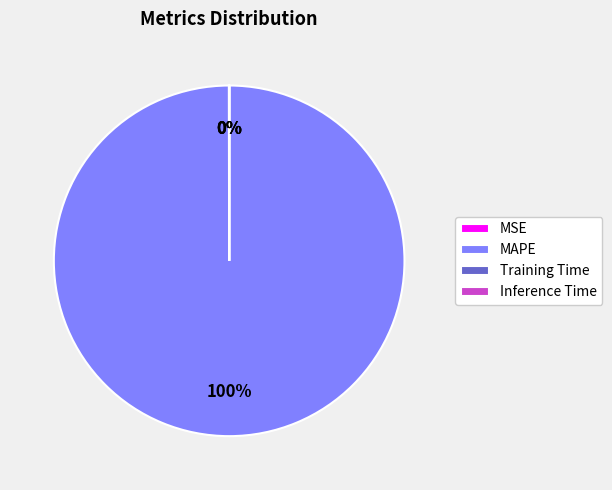

To the nearest percent, what is the average slice percentage?

25%